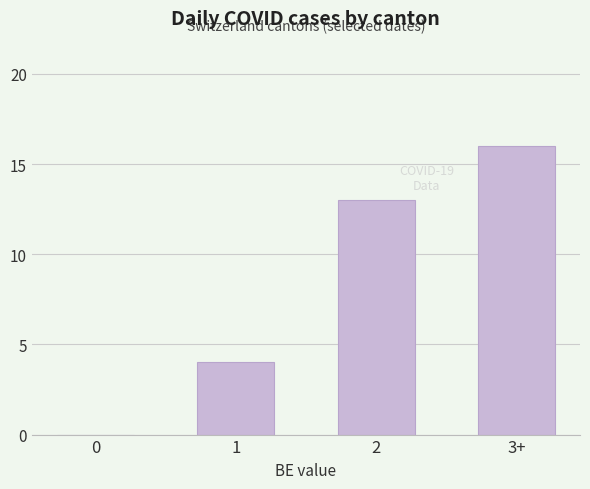

Reading left to right, list all the values displayed in this chart.

0	4	13	16